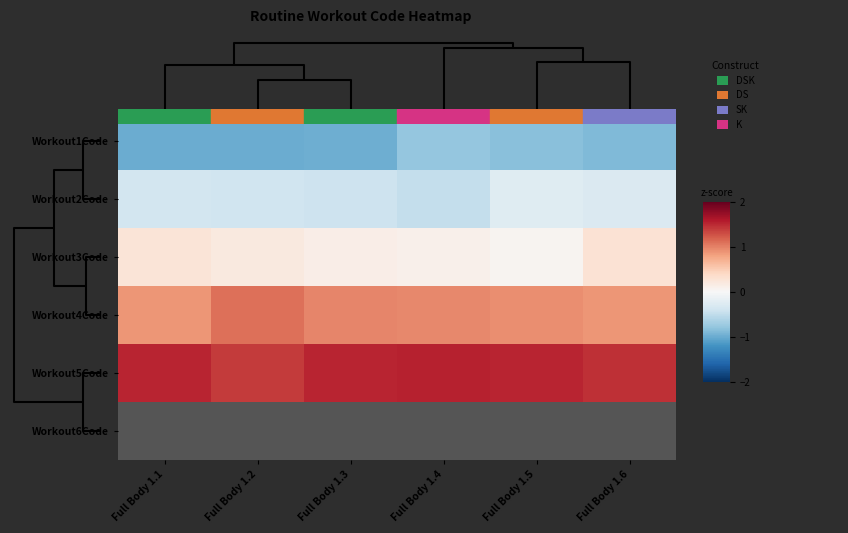

Which has a higher value, Full Body 1.1 or Full Body 1.2?

Full Body 1.1